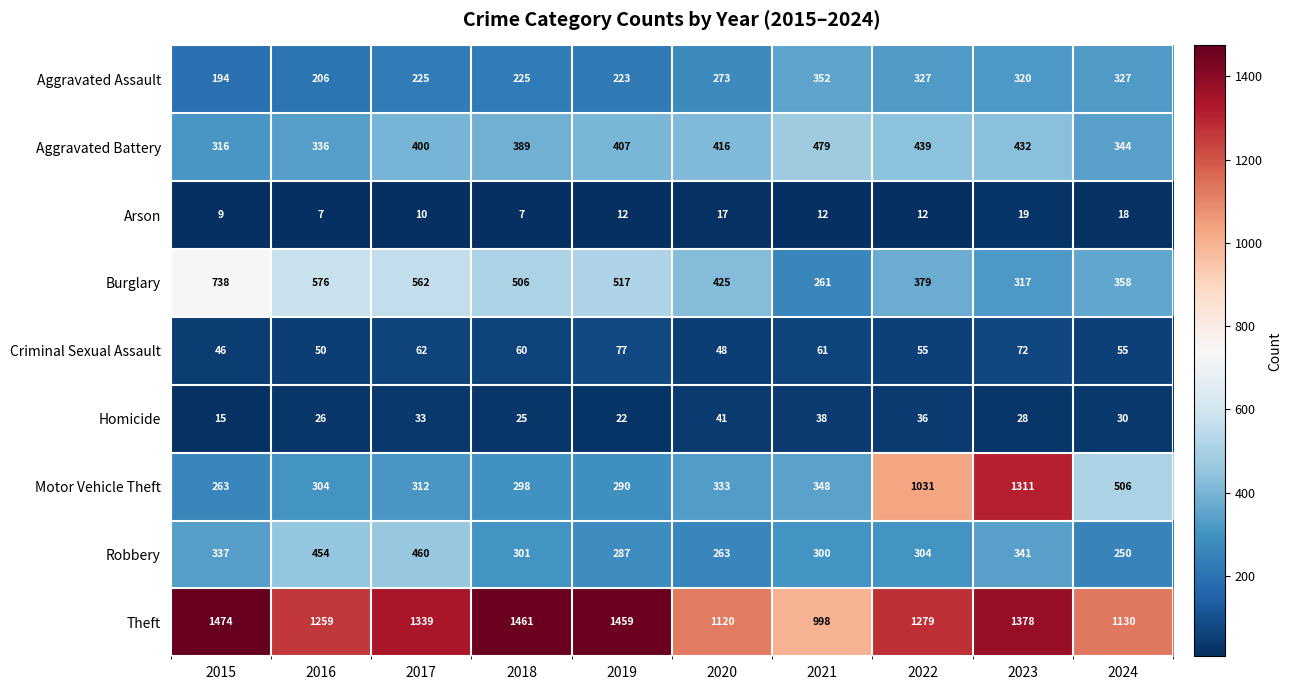

At 2016, list the series in order from smallest to largest.

Arson, Homicide, Criminal Sexual Assault, Aggravated Assault, Motor Vehicle Theft, Aggravated Battery, Robbery, Burglary, Theft